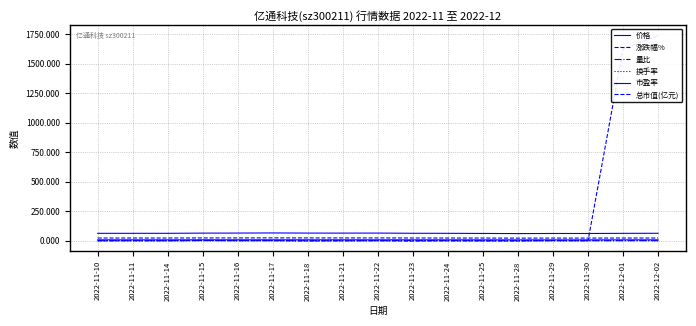

What is the lowest value of the 总市值(亿元) series?

22.5